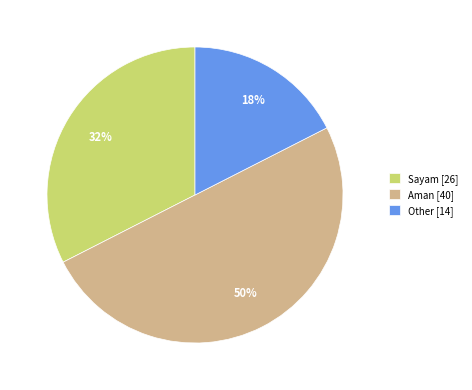

True or false: Sayam [26] accounts for 41% of the total.

False